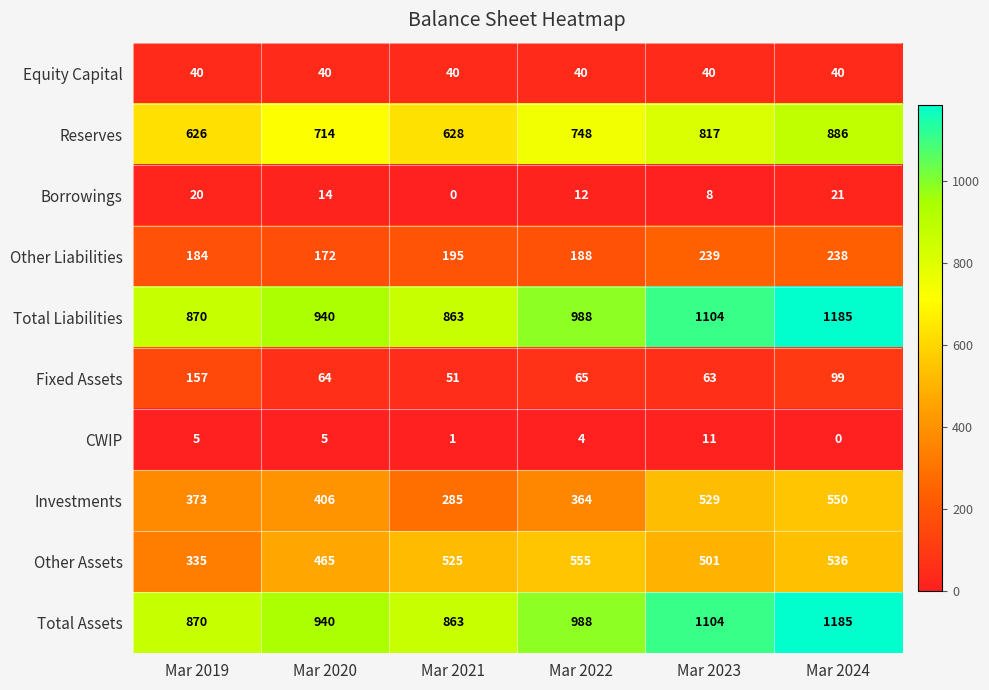

What is the difference between the maximum and minimum values in the Other Liabilities series?

67